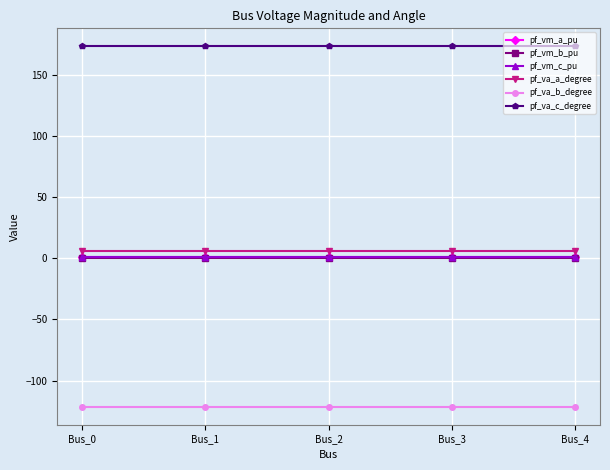

The value of pf_va_c_degree at Bus_0 is 173.4. True or false?

True